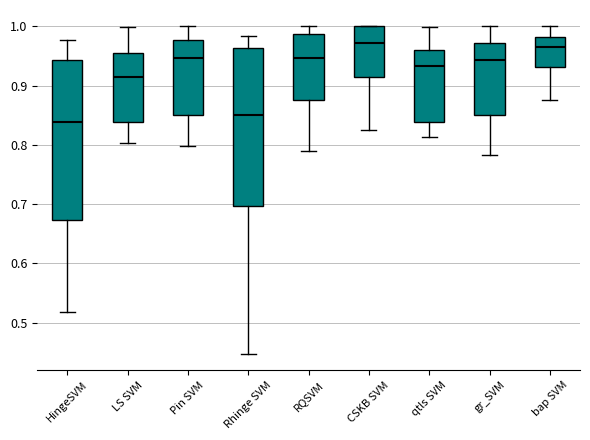

Reading left to right, transcribe this box plot: for each box, give where its median line is, the range the box spans, and where its two whiskers end, as read against the y-axis. The values are not printed on the chart, so give them approximately, as read against the axis.

HingeSVM: median 0.84, box 0.67 to 0.94, whiskers 0.52 to 0.98
LS SVM: median 0.91, box 0.84 to 0.96, whiskers 0.80 to 1.00
Pin SVM: median 0.95, box 0.85 to 0.98, whiskers 0.80 to 1.00
Rhinge SVM: median 0.85, box 0.70 to 0.96, whiskers 0.45 to 0.98
RQSVM: median 0.95, box 0.88 to 0.99, whiskers 0.79 to 1.00
CSKB SVM: median 0.97, box 0.91 to 1.00, whiskers 0.83 to 1.00
qtls SVM: median 0.93, box 0.84 to 0.96, whiskers 0.81 to 1.00
gr_SVM: median 0.94, box 0.85 to 0.97, whiskers 0.78 to 1.00
bap SVM: median 0.97, box 0.93 to 0.98, whiskers 0.88 to 1.00